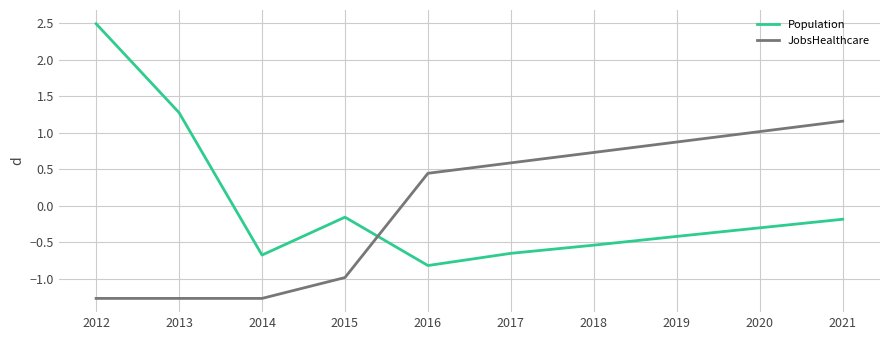

At 2018, list the series in order from smallest to largest.

Population, JobsHealthcare